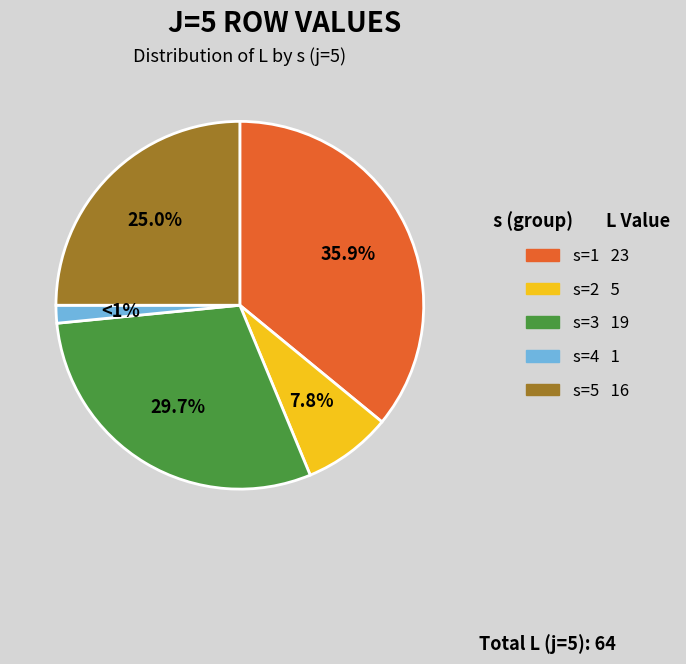

True or false: s=2 accounts for 1% of the total.

False